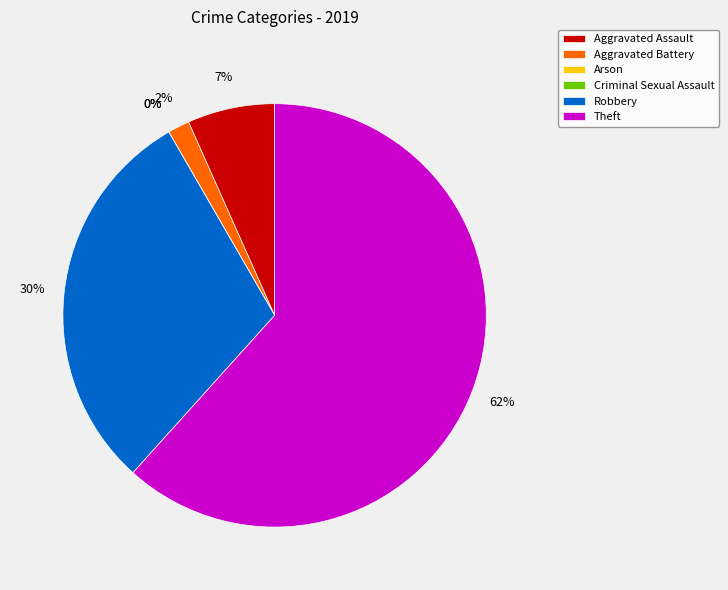

How many slices are in this pie chart?

6